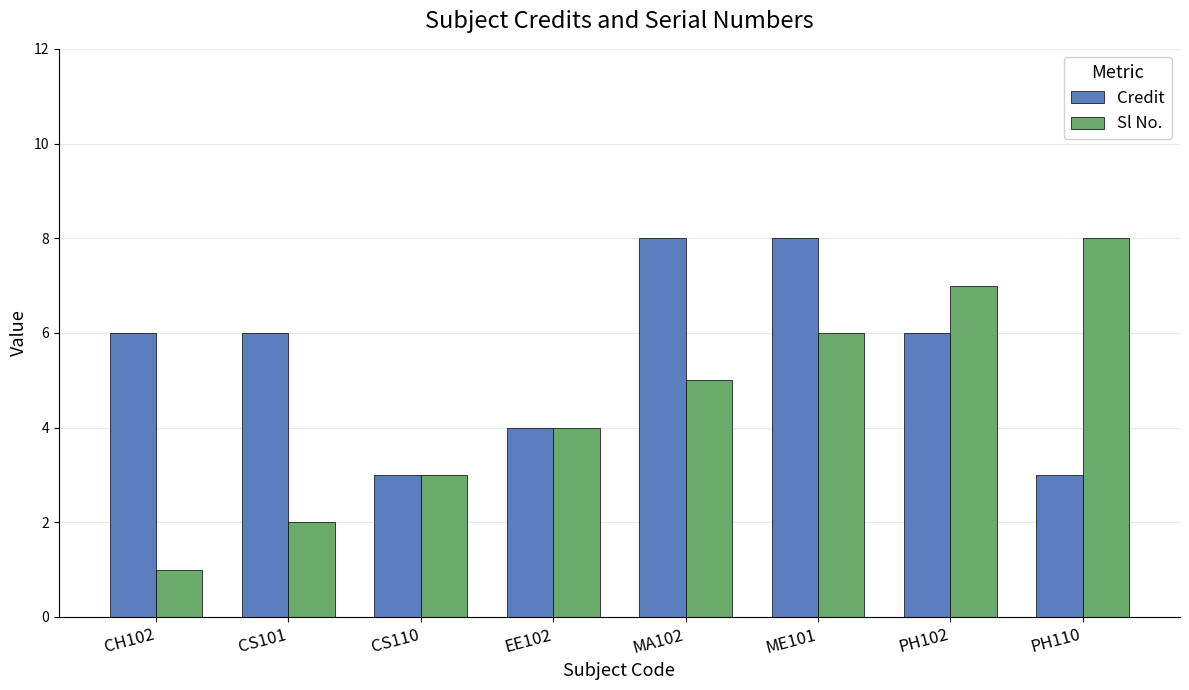

Which series has the largest total across all categories?

Credit